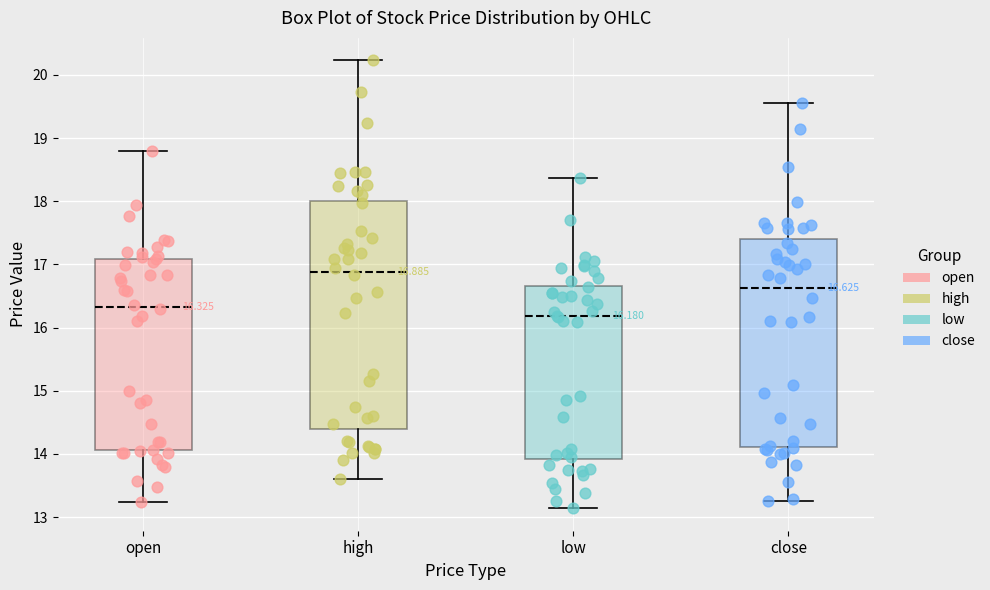

Comparing the boxes themselves (not the whiskers), which one is the tallest?

high